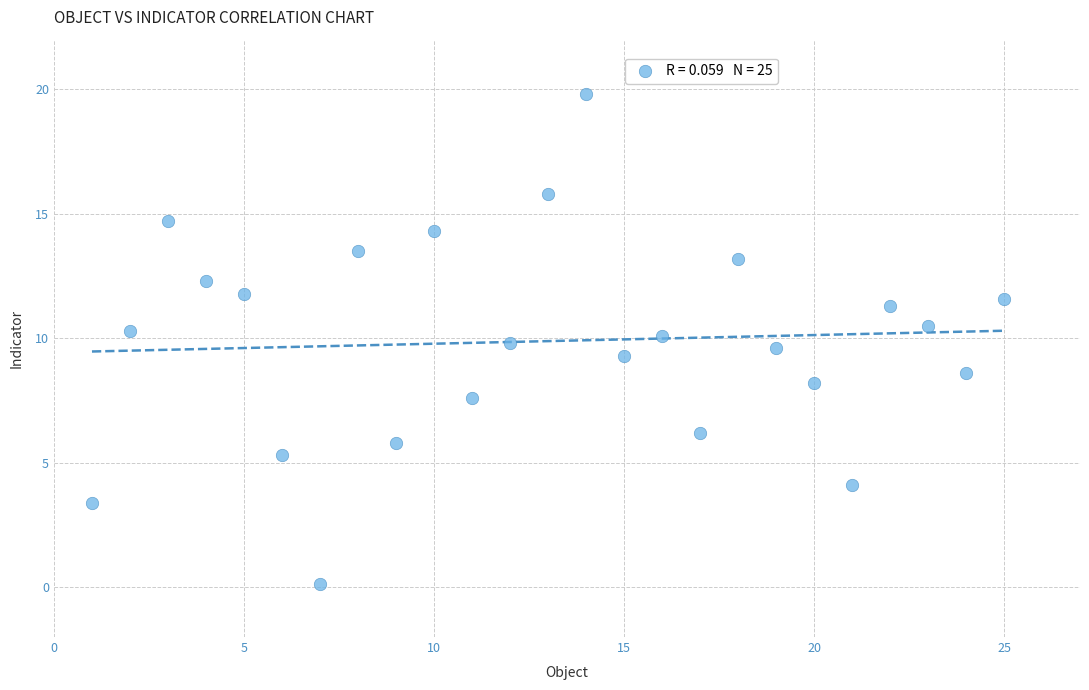

What is the range of Y values (max minus min)?

19.7